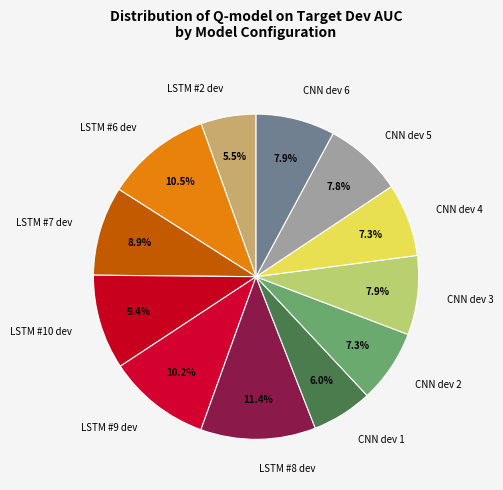

To the nearest percent, what portion does CNN dev 4 represent?

7%